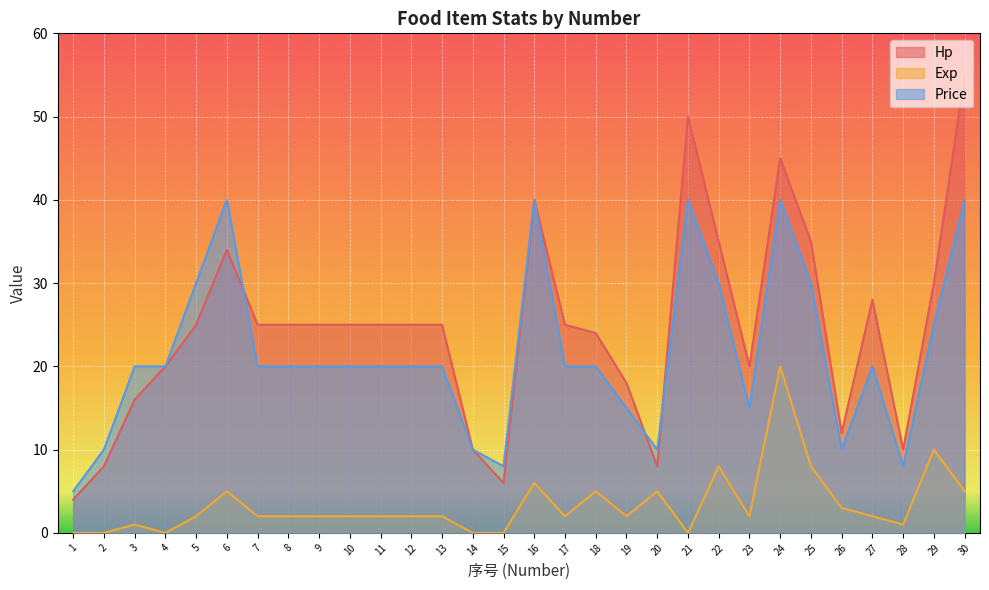

Which series ends up on top after the final intersection of Price and Hp?

Hp